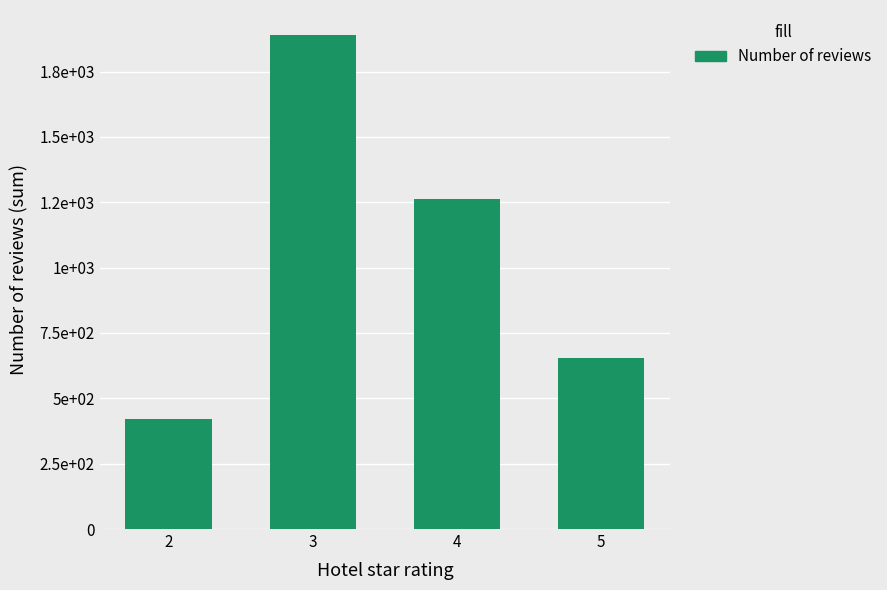

Are the bars horizontal?

No